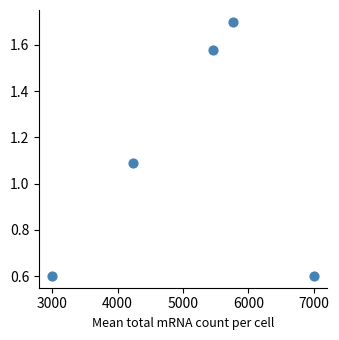

What is the range of Y values (max minus min)?

1.1